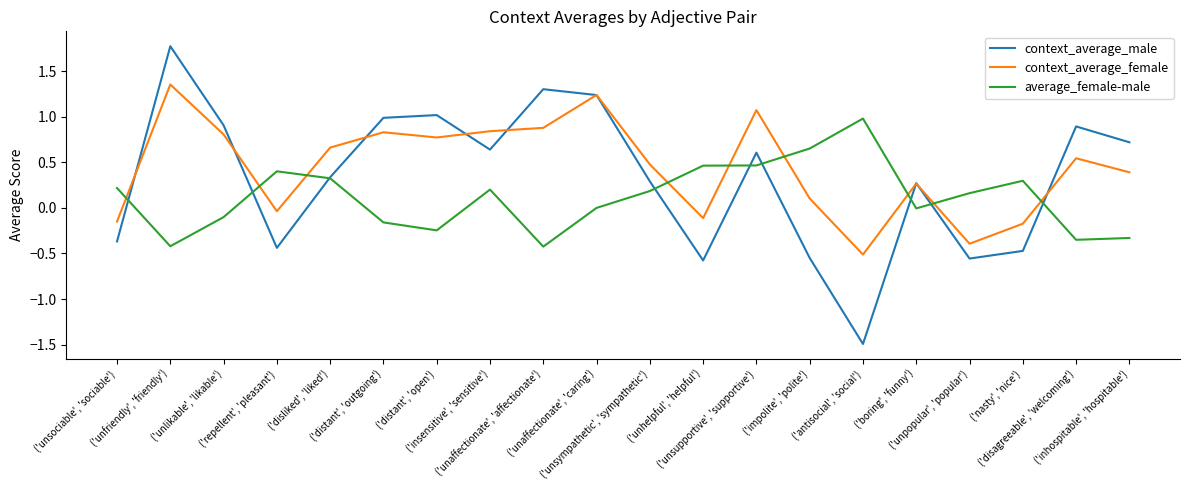

Is it true that context_average_male equals 1.7 at ('distant', 'outgoing')?

False